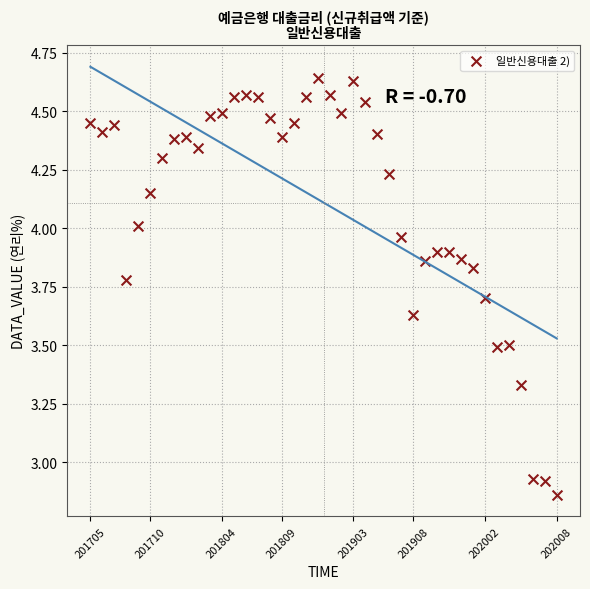

What is the range of Y values (max minus min)?

1.8